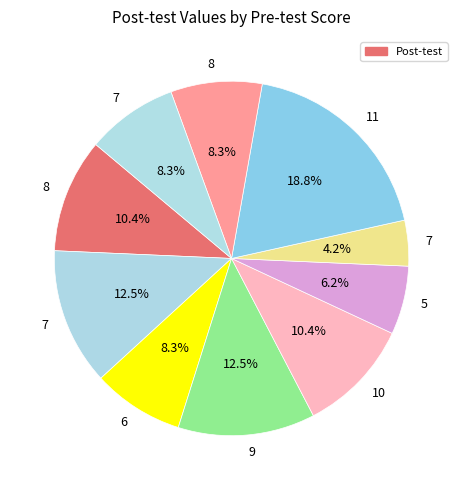

What is the largest slice in the pie chart?

11